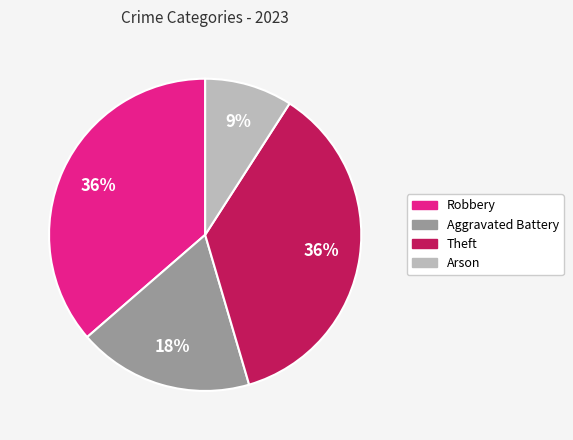

How many slices are in this pie chart?

4